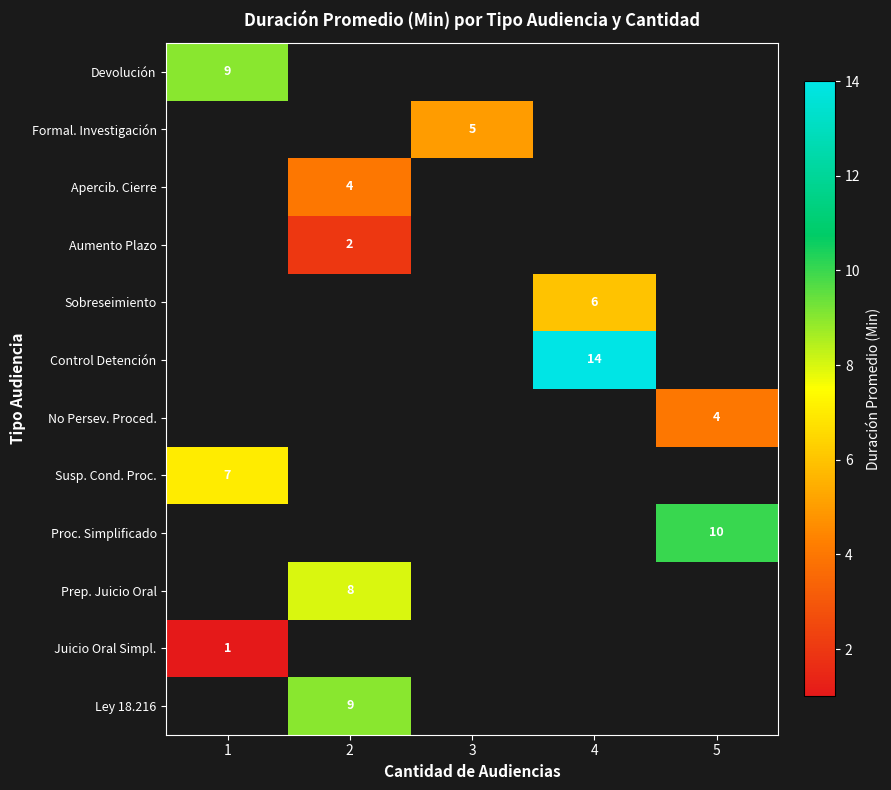

The Prep. Juicio Oral series shows 6 at 2. True or false?

False